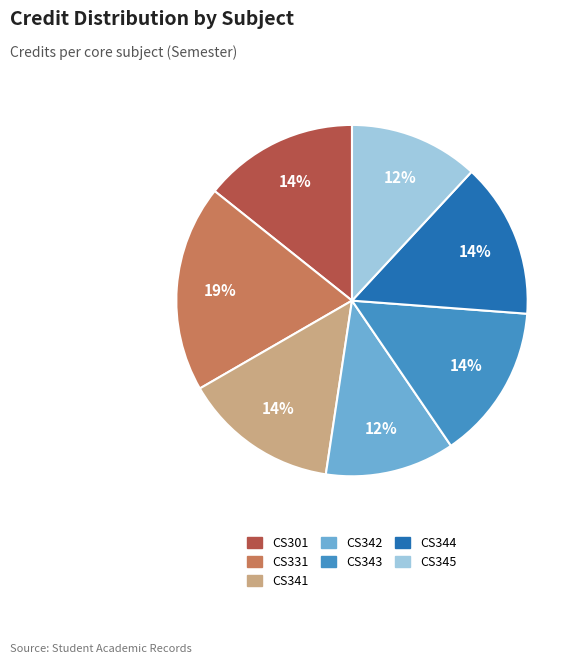

To the nearest percent, what is the difference between the largest and smallest slice percentages?

7%